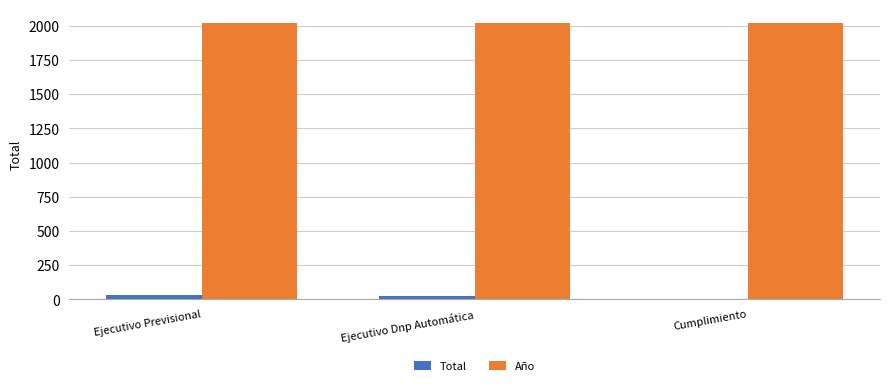

What is the sum of all Año values?

6060